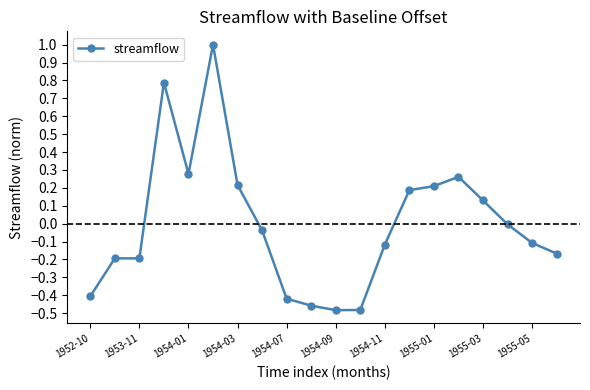

True or false: there are more than 1 points higher than both neighbors.

True